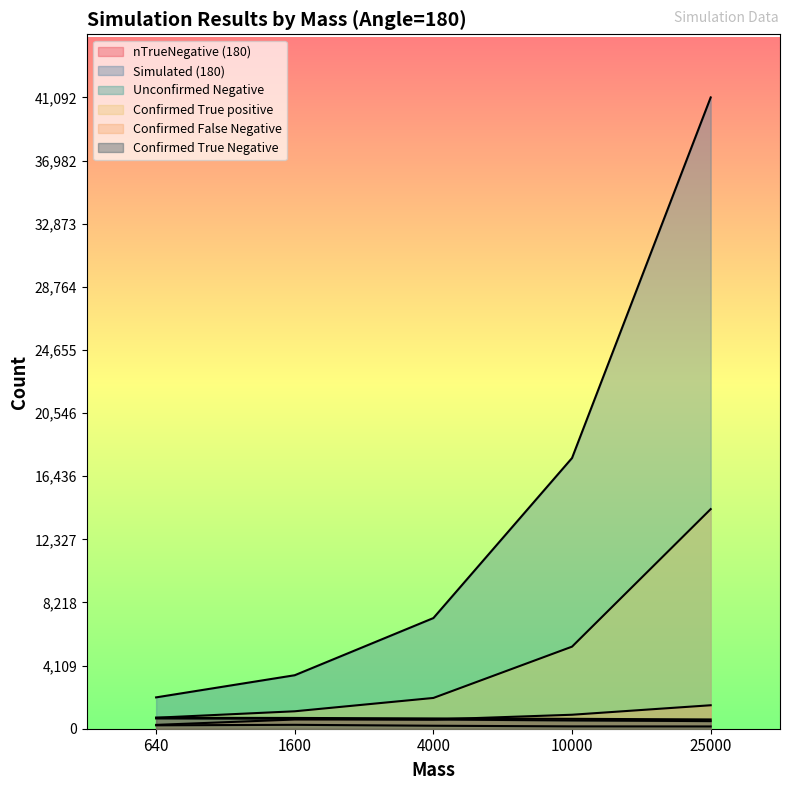

Does the chart display data point markers on the line(s)?

No